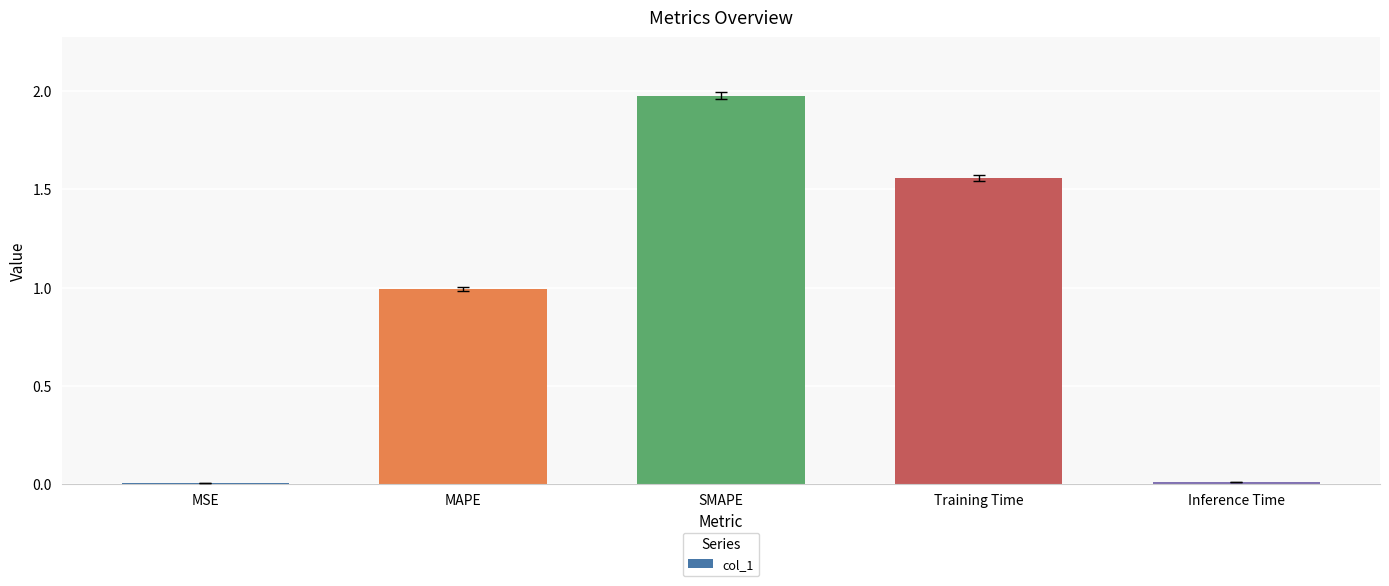

What is the average value?

0.9